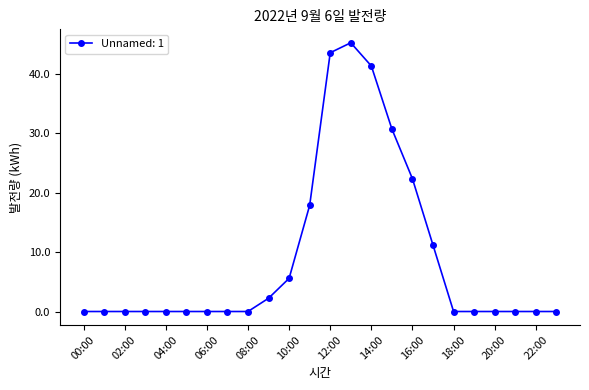

Reading left to right, what are all the values shown in this chart?

0.0	0.0	0.0	0.0	0.0	0.0	0.0	0.0	0.0	2.2	5.6	17.9	43.6	45.3	41.4	30.7	22.4	11.2	0.0	0.0	0.0	0.0	0.0	0.0